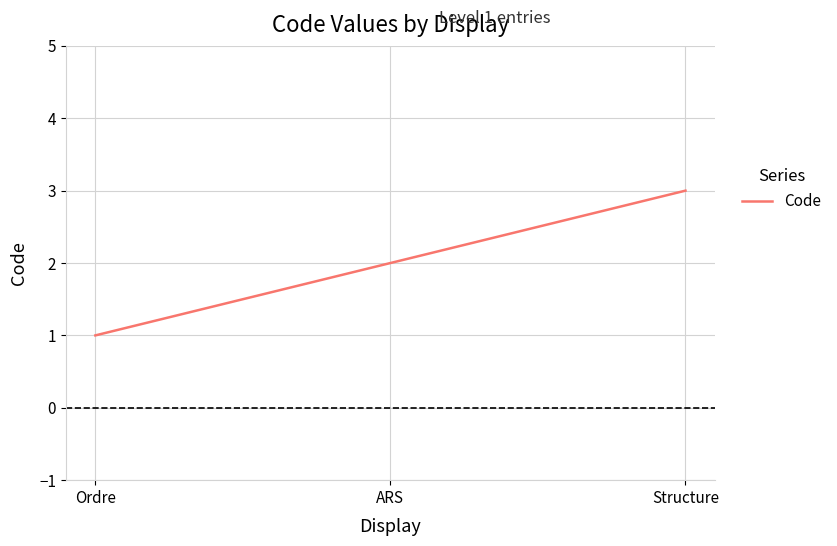

What position from the right is Ordre?

3